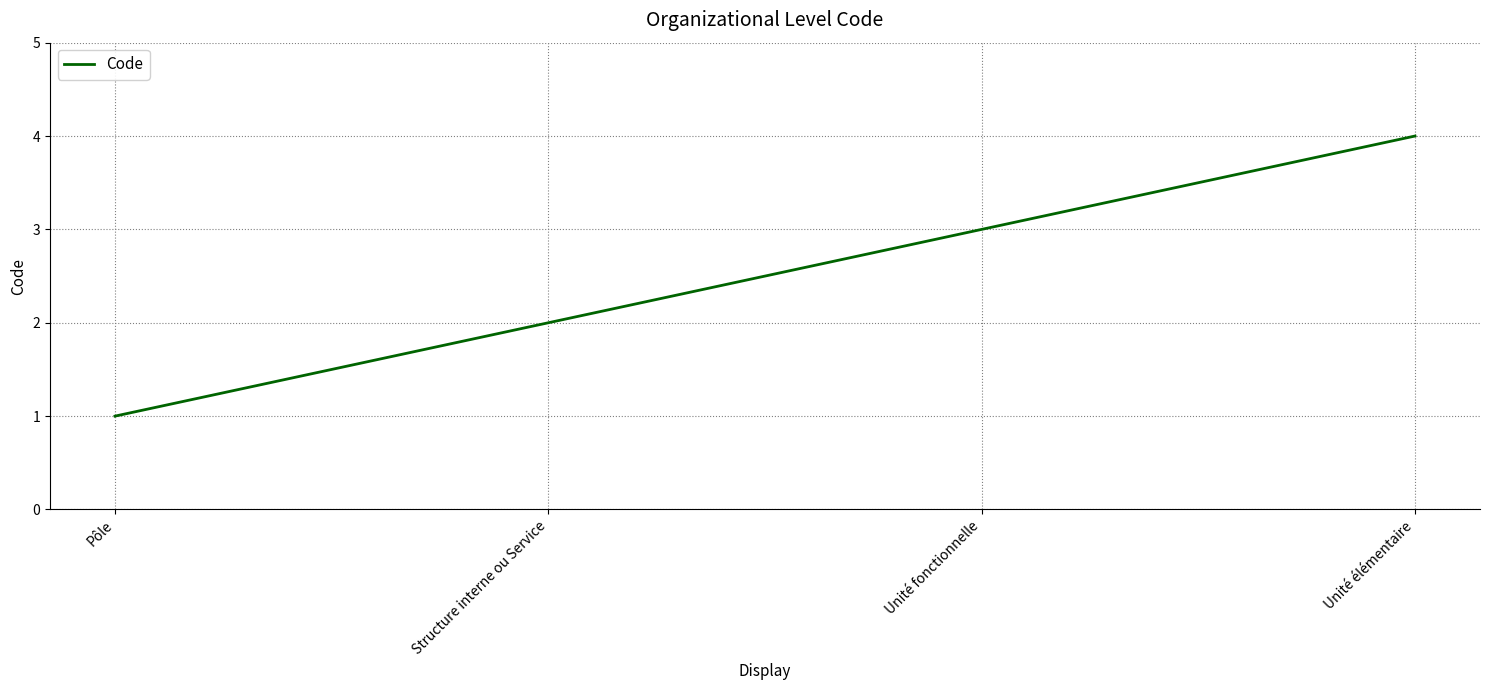

What is the difference between the second highest and second lowest values?

1